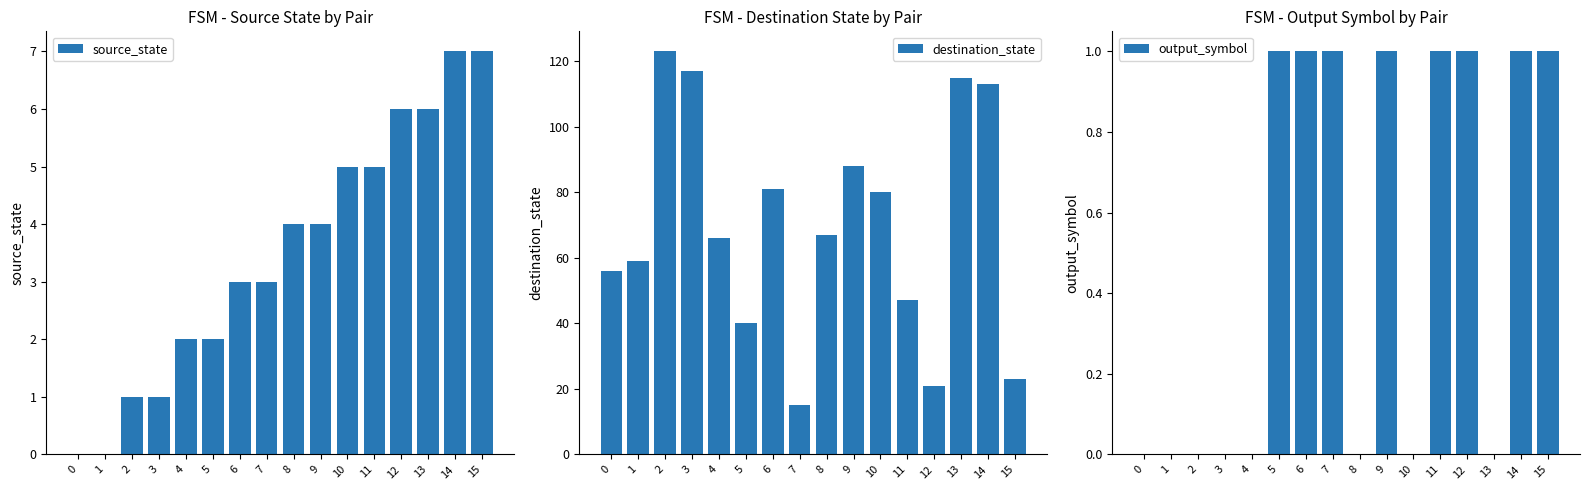

Are the bars grouped side by side (vs. stacked)?

Yes